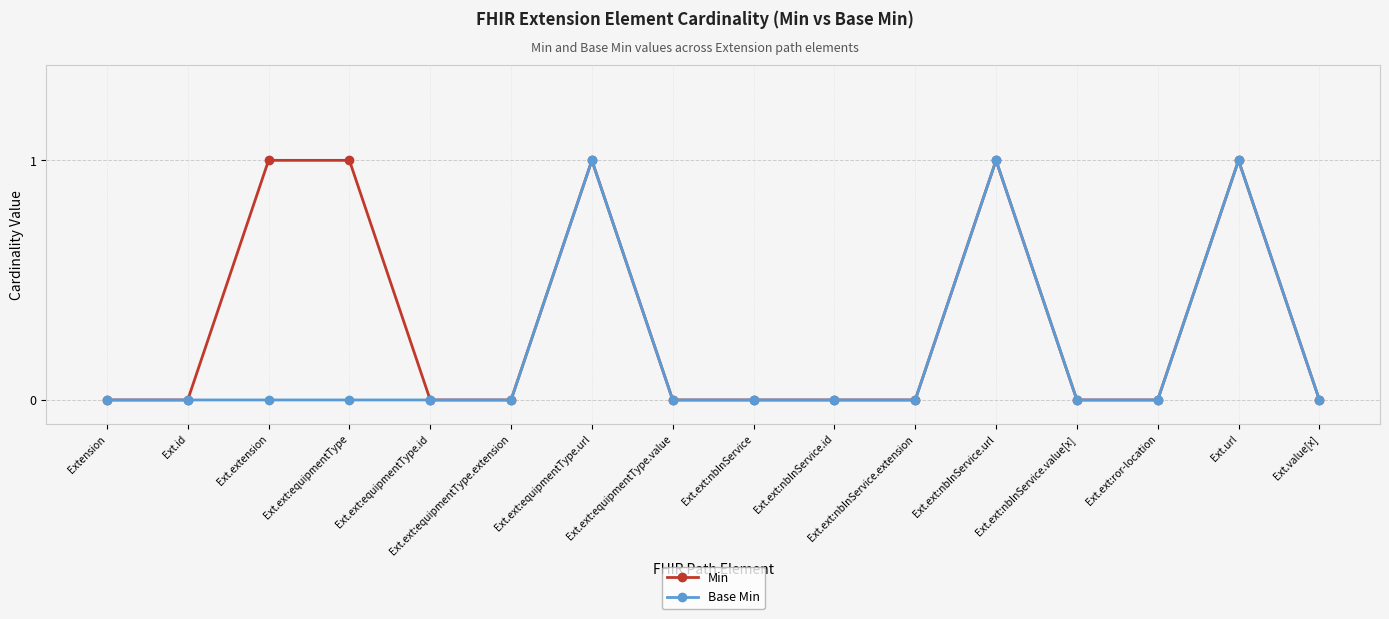

Does the chart have visible grid lines?

Yes